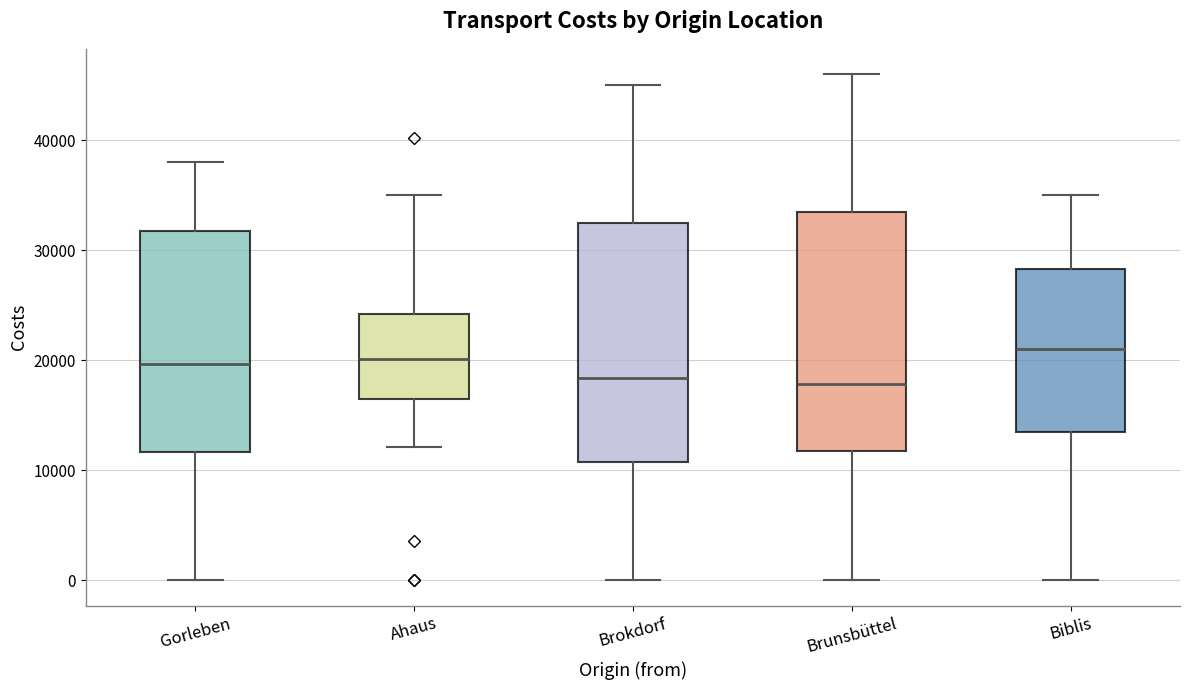

Reading left to right, read every box against the y-axis: the position of its median line, the range the box covers, and the ends of its whiskers. The values are not printed on the chart, so give them approximately, as read against the axis.

Gorleben: median 20000, box 12000 to 32000, whiskers 0 to 38000
Ahaus: median 20000, box 17000 to 24000, whiskers 12000 to 35000
Brokdorf: median 18000, box 11000 to 33000, whiskers 0 to 45000
Brunsbüttel: median 18000, box 12000 to 34000, whiskers 0 to 46000
Biblis: median 21000, box 14000 to 28000, whiskers 0 to 35000